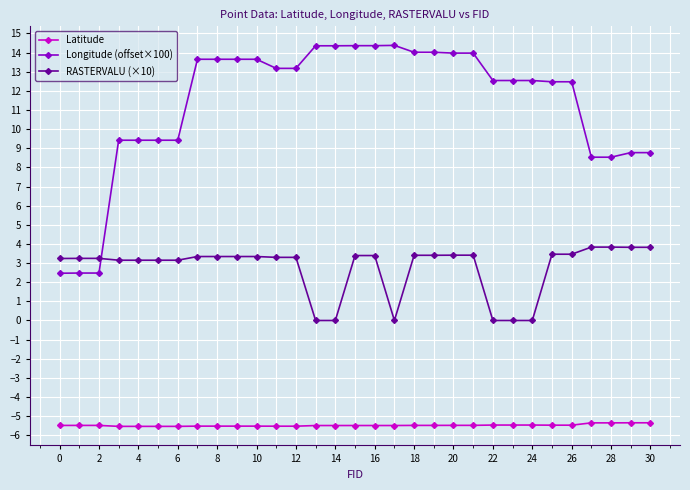

What is the value of the Longitude (offset×100) point at the 12th from the left?

13.2